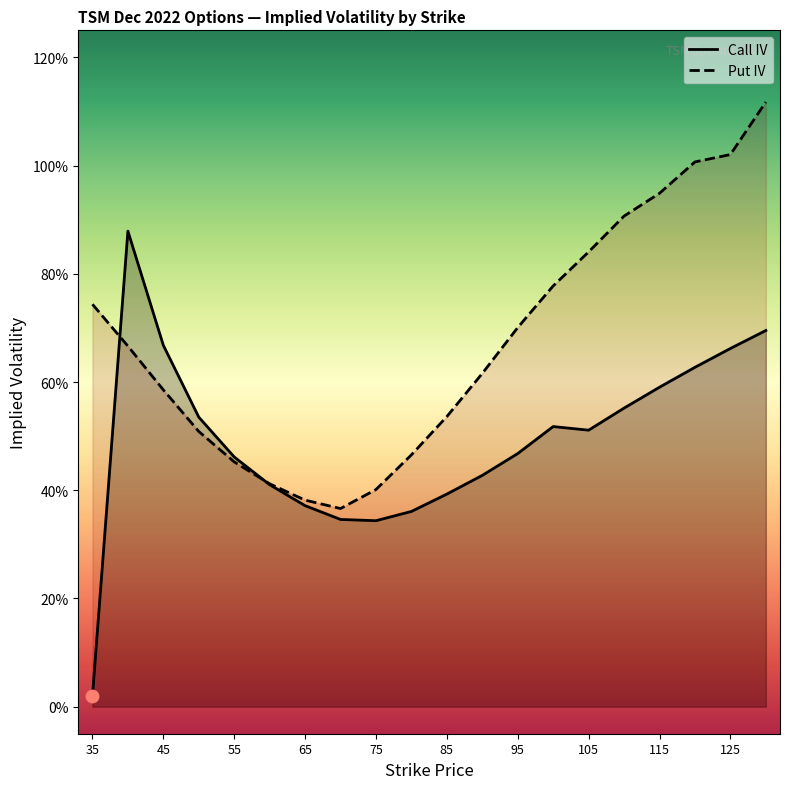

What are all the series names shown in the legend?

Call IV, Put IV